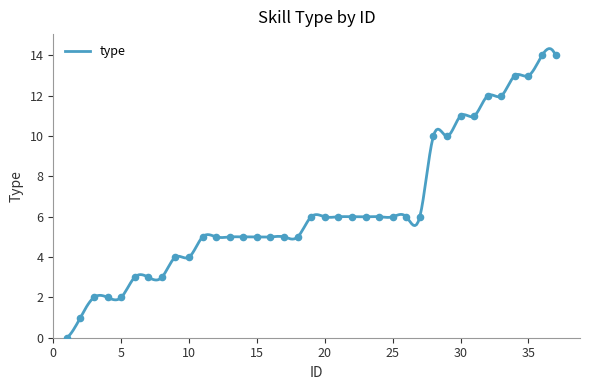

What is the change in value from 8 to 9?

+1